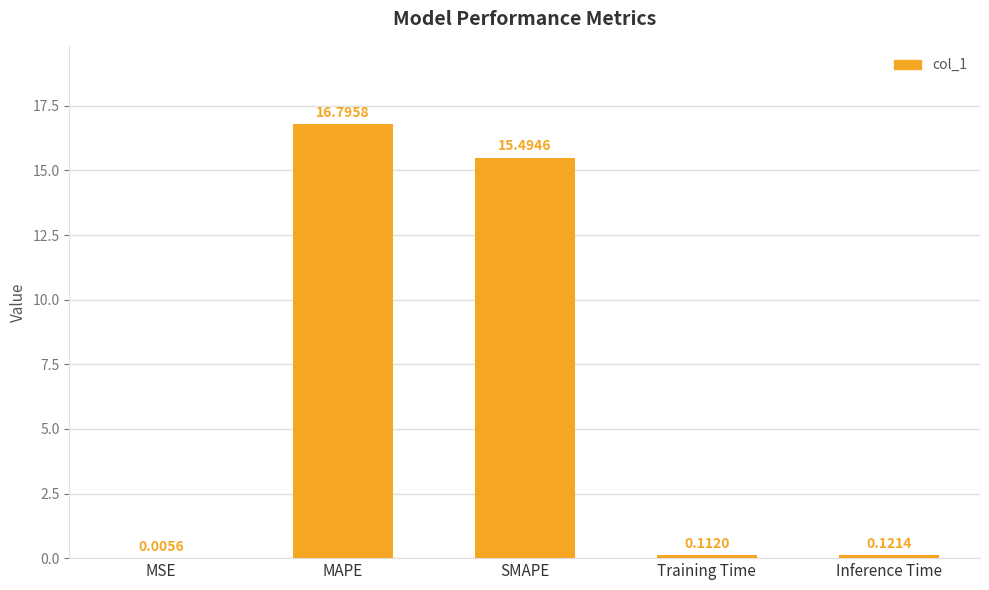

At which category does the chart reach its peak across all series?

MAPE